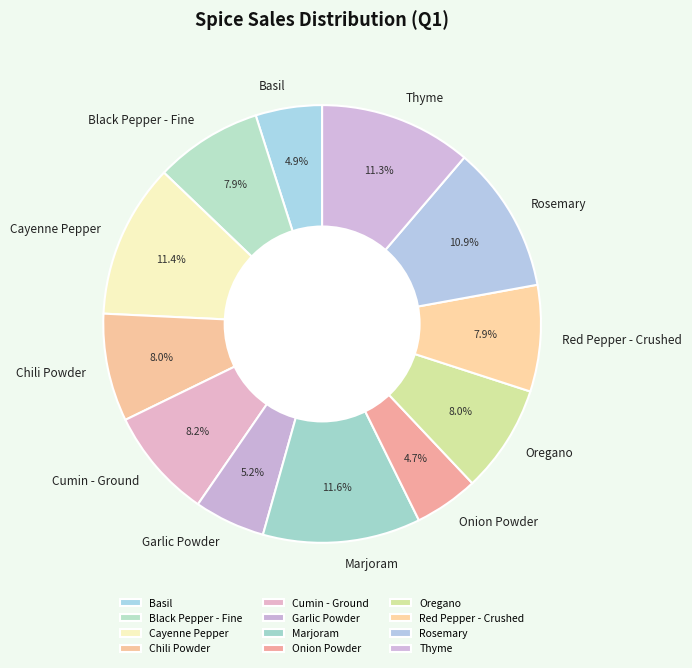

Which has a higher value, Red Pepper - Crushed or Basil?

Red Pepper - Crushed